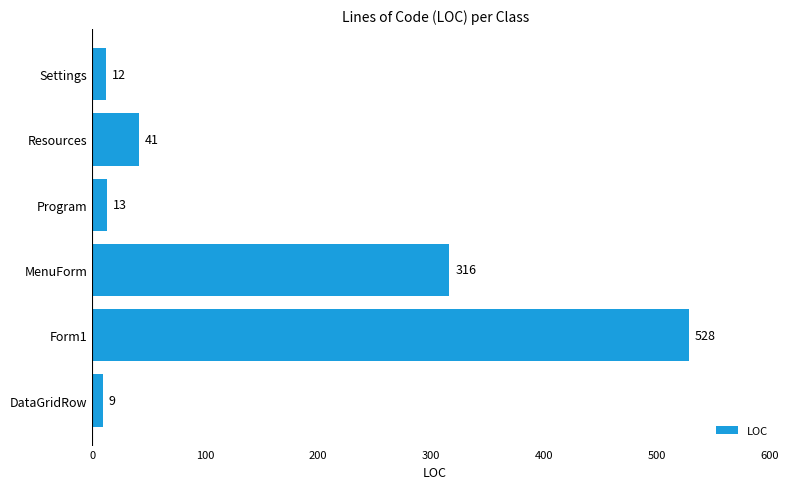

What is the maximum value shown in the chart?

528